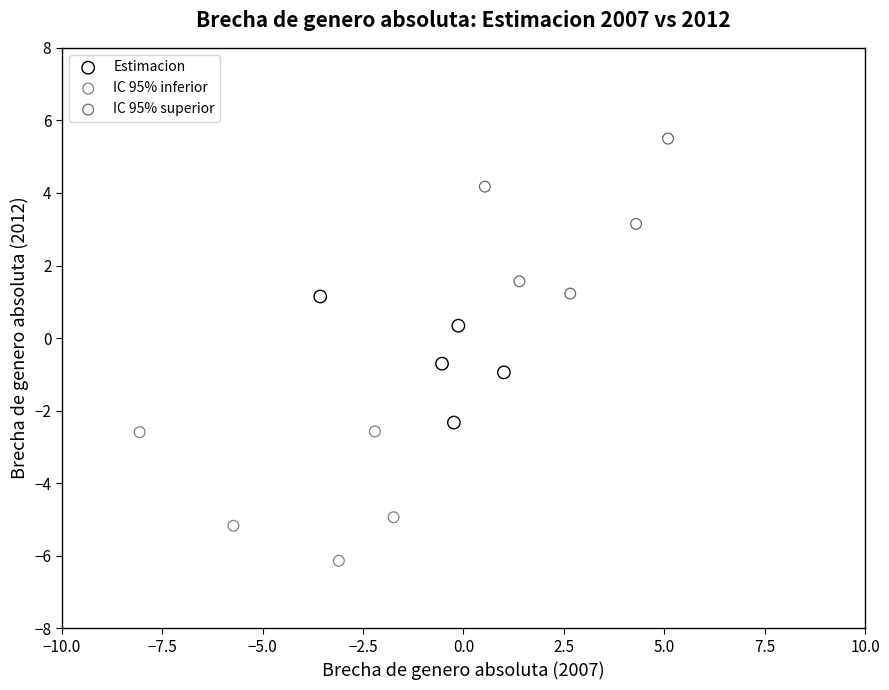

Which series contains the highest Y value?

IC 95% superior